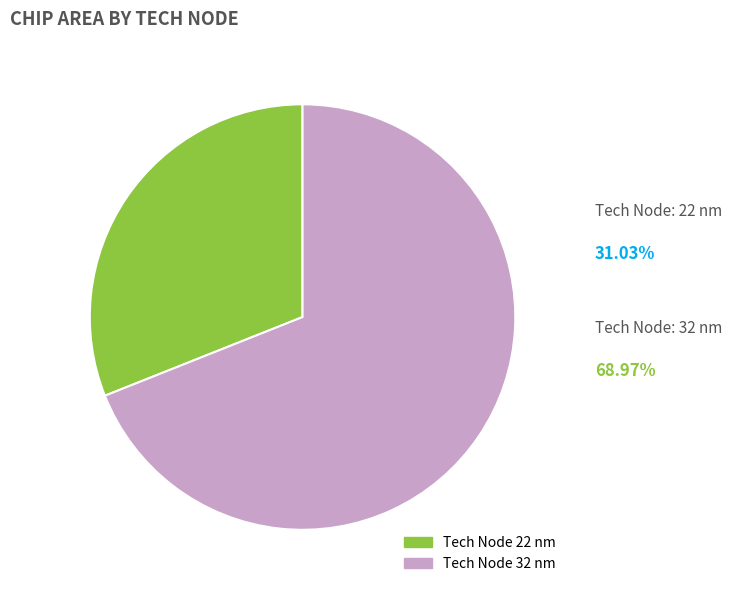

Does any single category account for the majority?

Yes